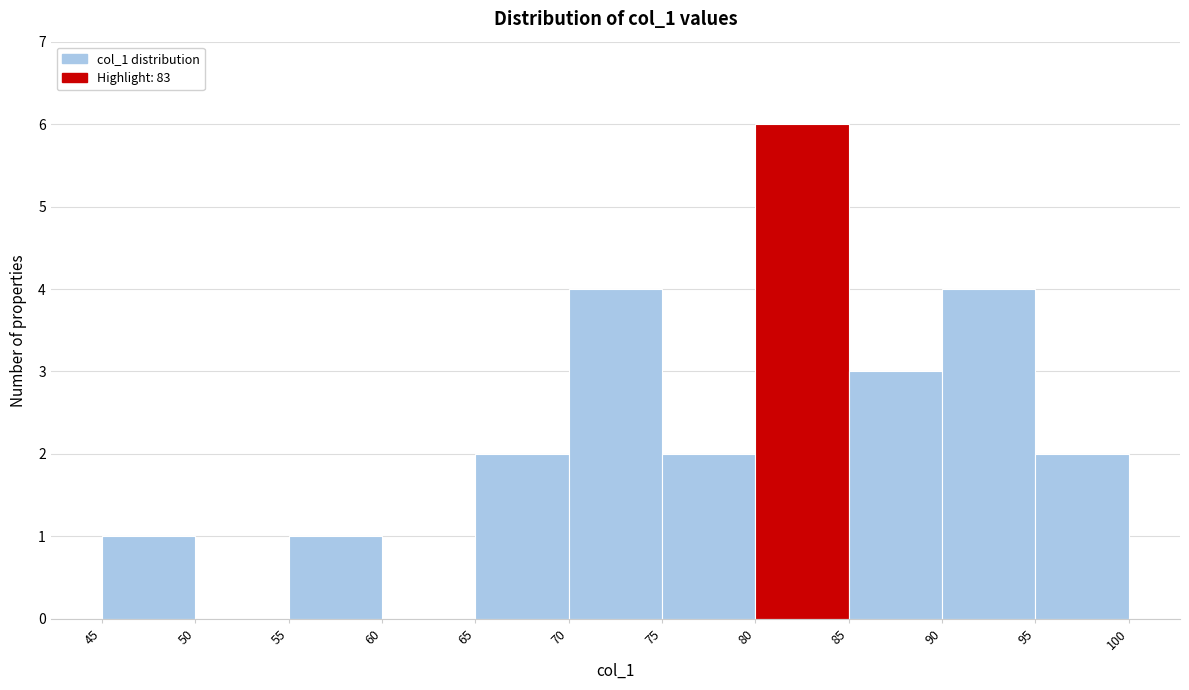

Reading left to right, list every bar in this chart as the range it spans on the x-axis followed by its height. The values are not printed on the chart, so give them approximately, as read against the axis.

45 to 50: 1
50 to 55: 0
55 to 60: 1
60 to 65: 0
65 to 70: 2
70 to 75: 4
75 to 80: 2
80 to 85: 6
85 to 90: 3
90 to 95: 4
95 to 100: 2